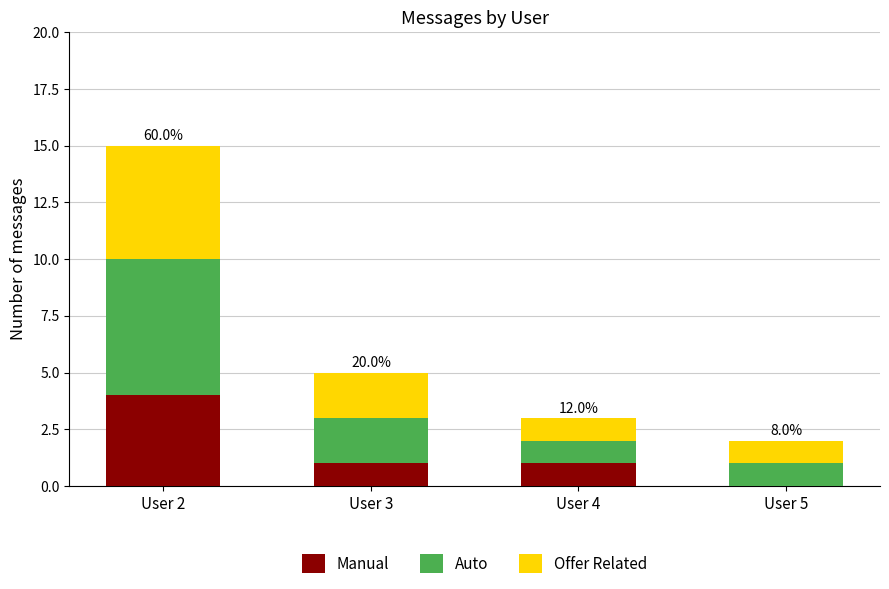

At which category is the sum across all series the highest?

User 2